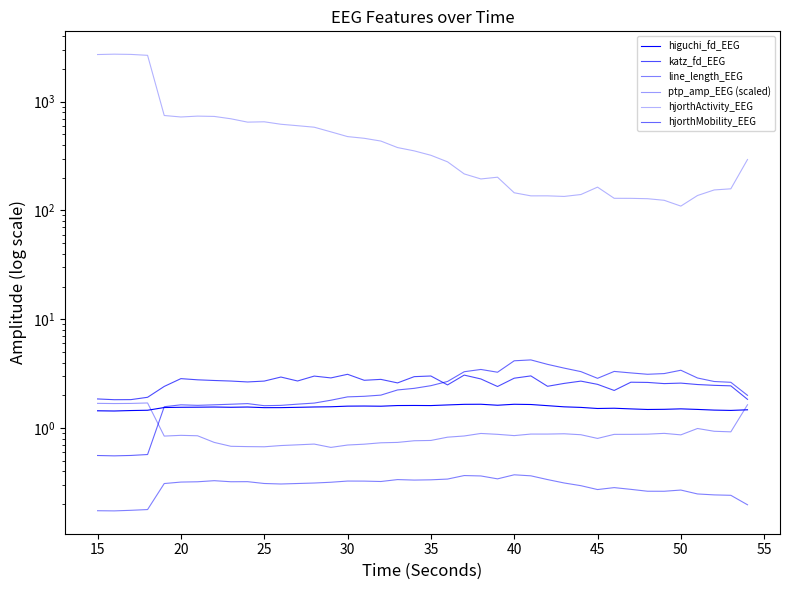

What is the lowest value of the higuchi_fd_EEG series?

1.4